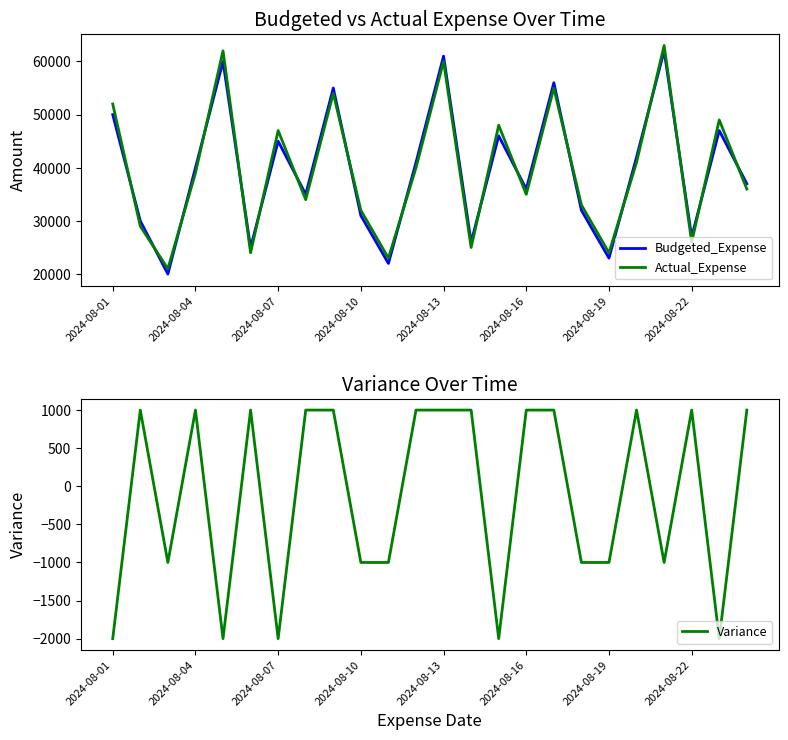

What is the difference between the maximum and second lowest values in the Actual_Expense series?

40000